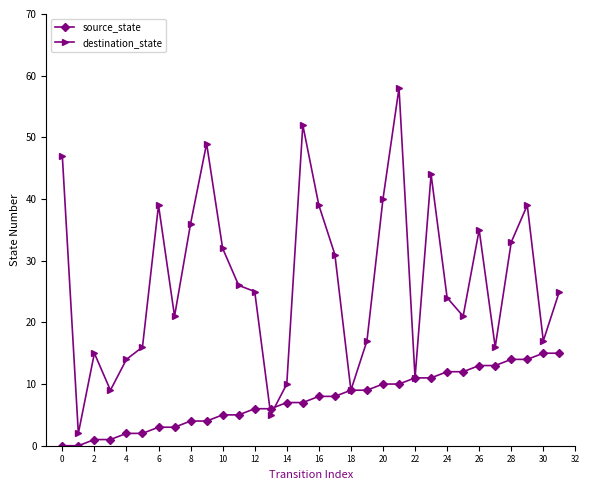

Which series has the largest total across all categories?

destination_state